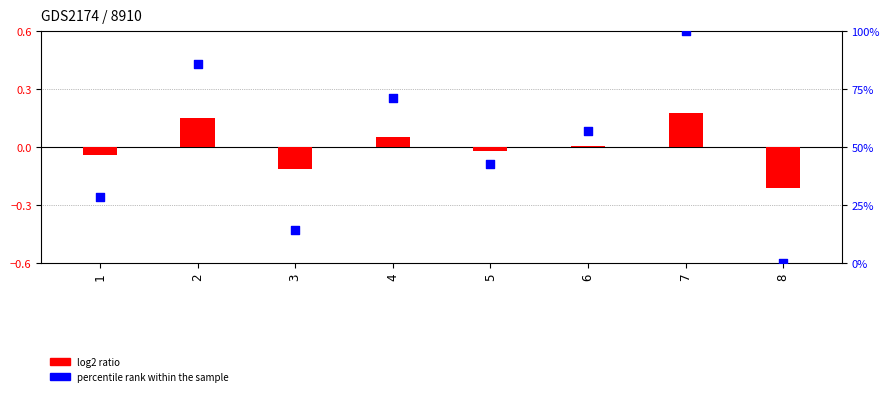

What is the total value across all series at 6?

57.1